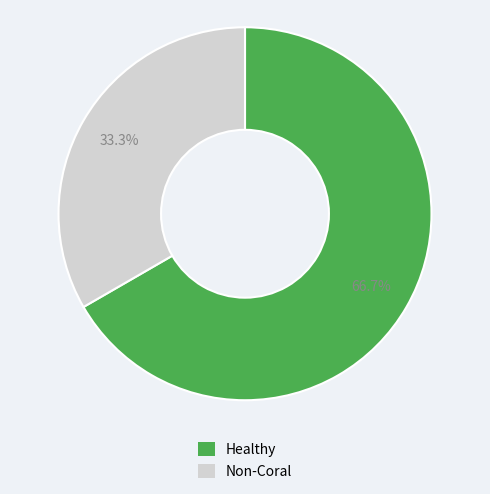

What is the largest slice in the pie chart?

Healthy